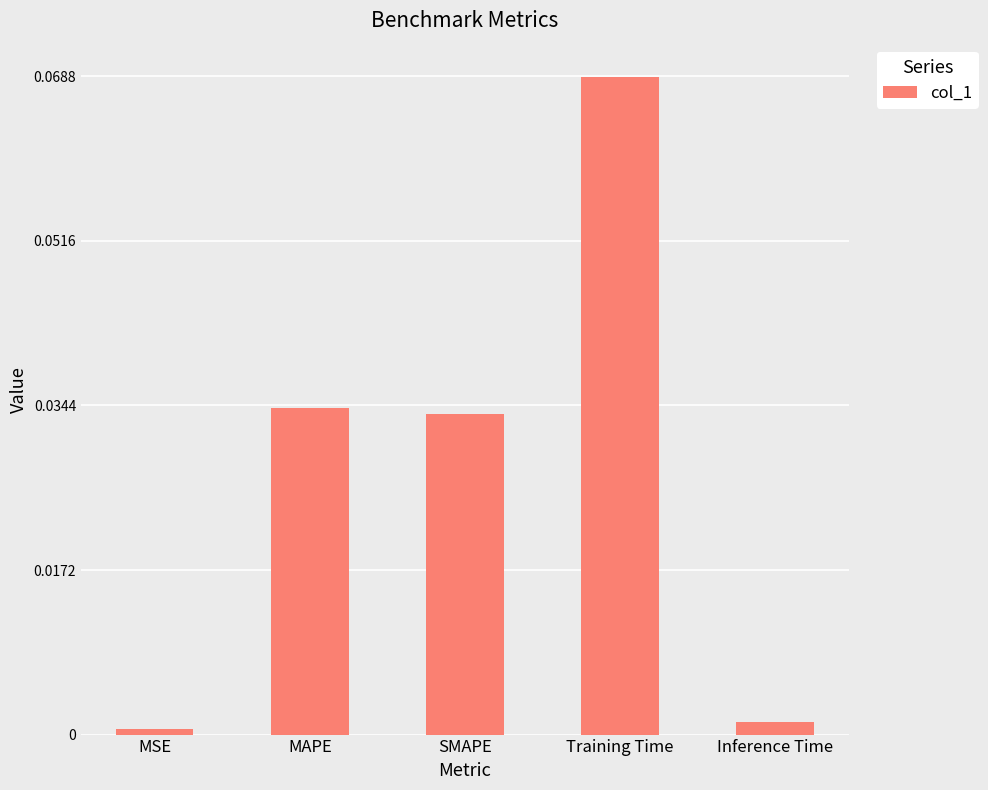

How many data points does each series have?

5